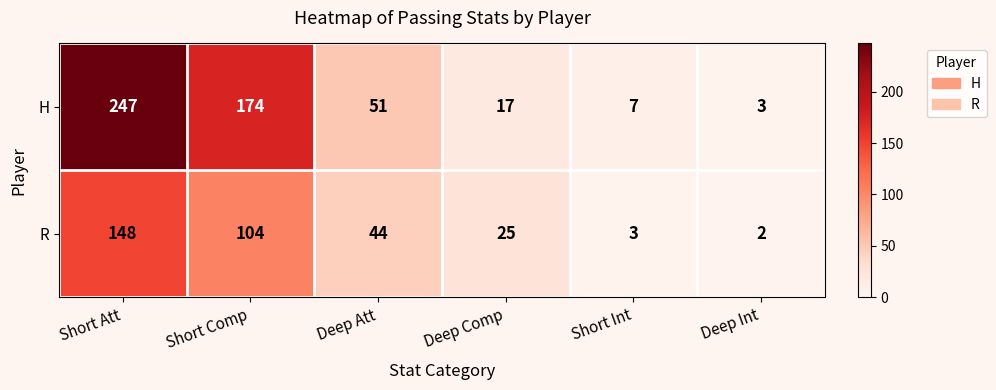

Where is R nearest to the value 75?

Short Comp